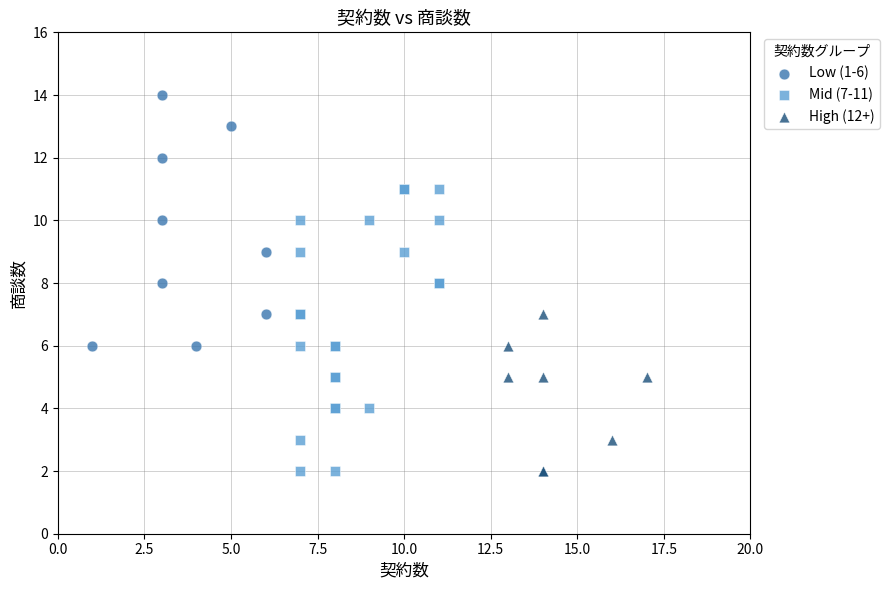

Which series reaches the maximum Y coordinate?

Low (1-6)